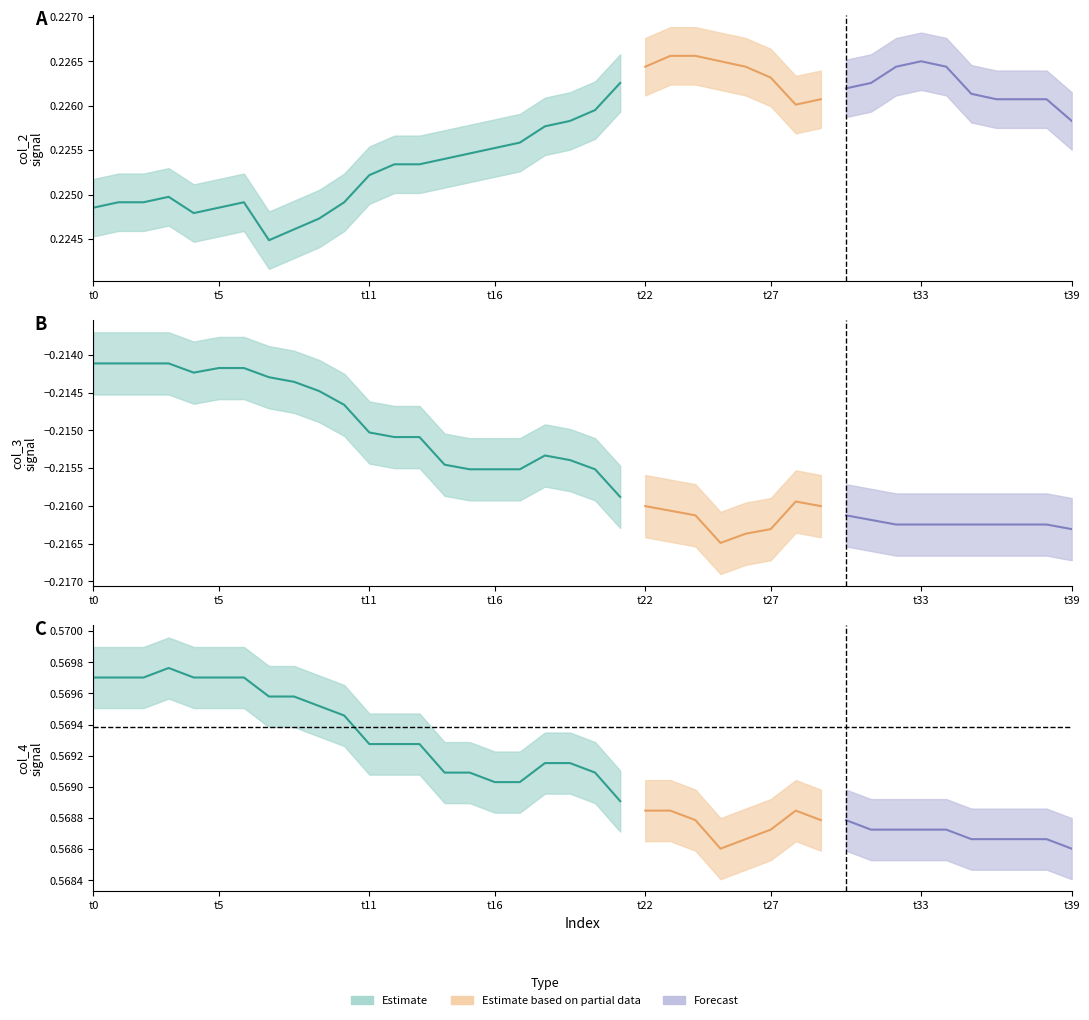

Is the value of col_2 at 24 greater than the value of col_3 at 9?

Yes